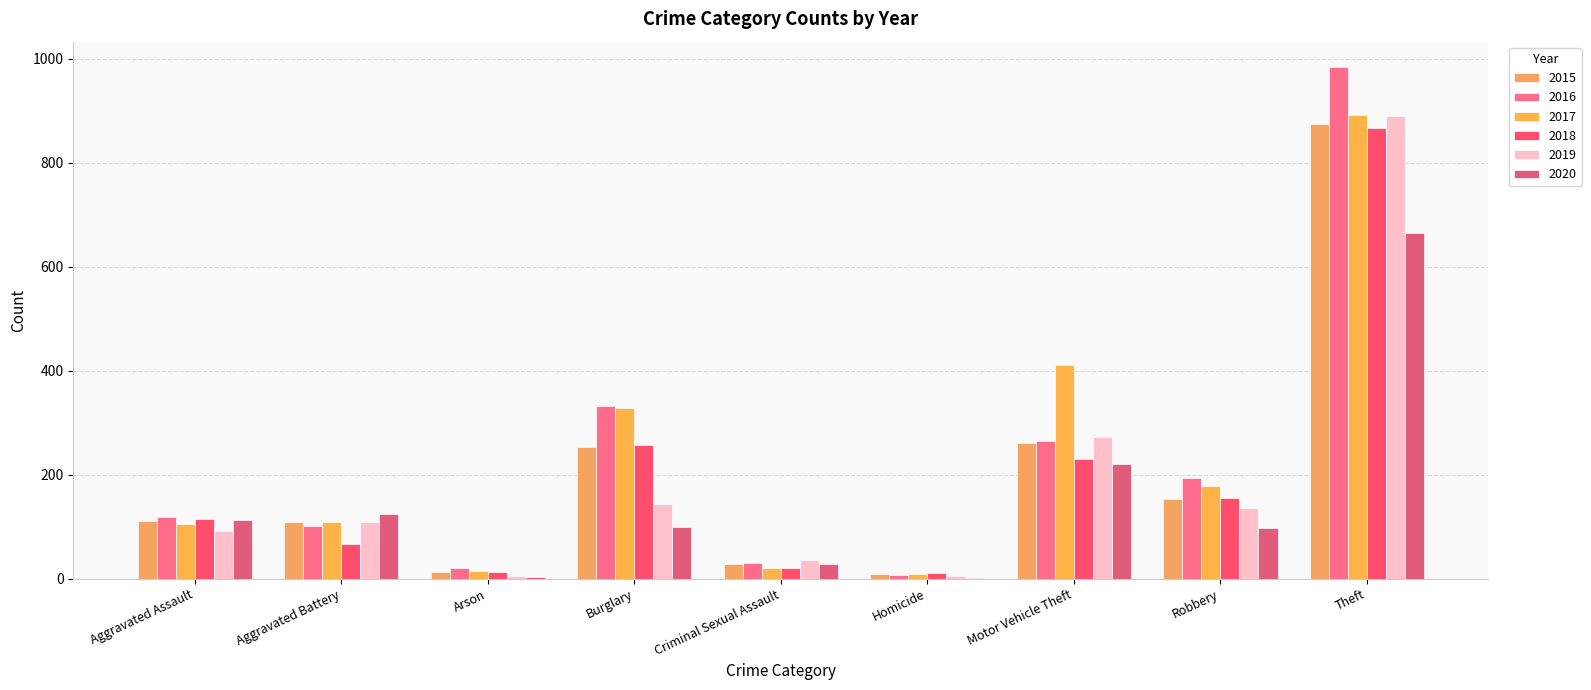

The 2015 series shows 13 at Arson. True or false?

True